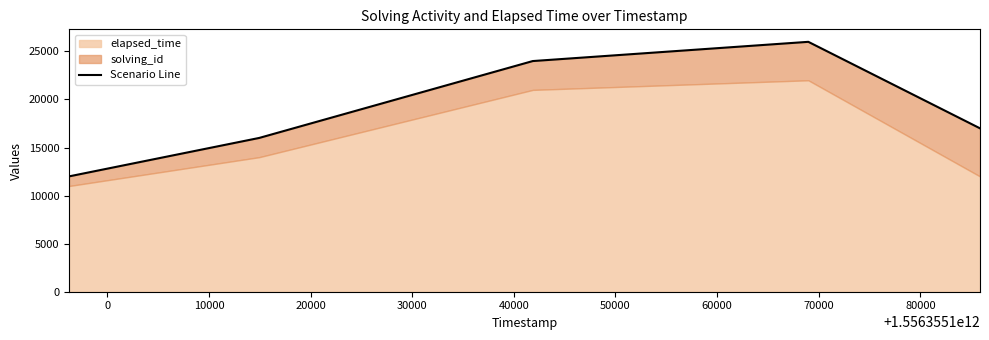

How many points are higher than both their immediate neighbors (excluding endpoints)?

1